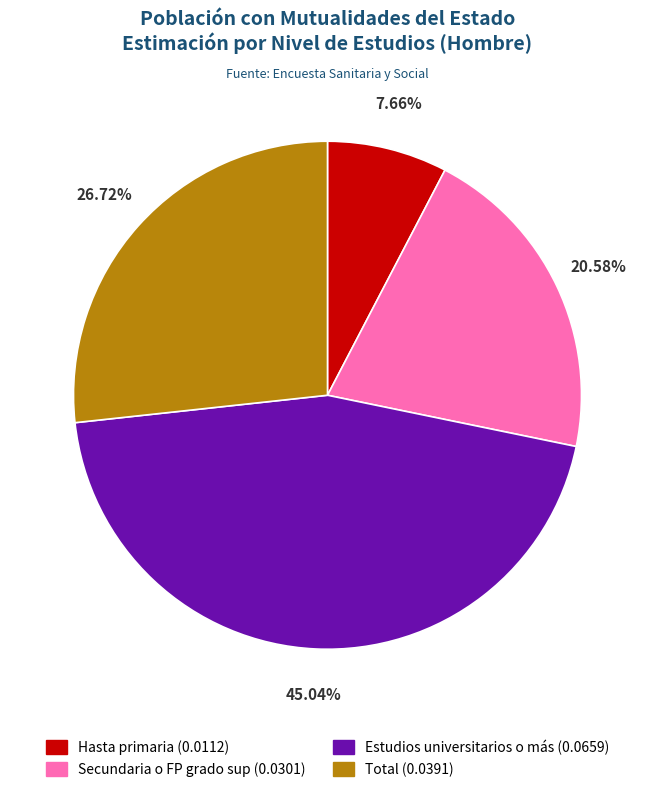

What percentage is NOT represented by Estudios universitarios o más?

55.0%